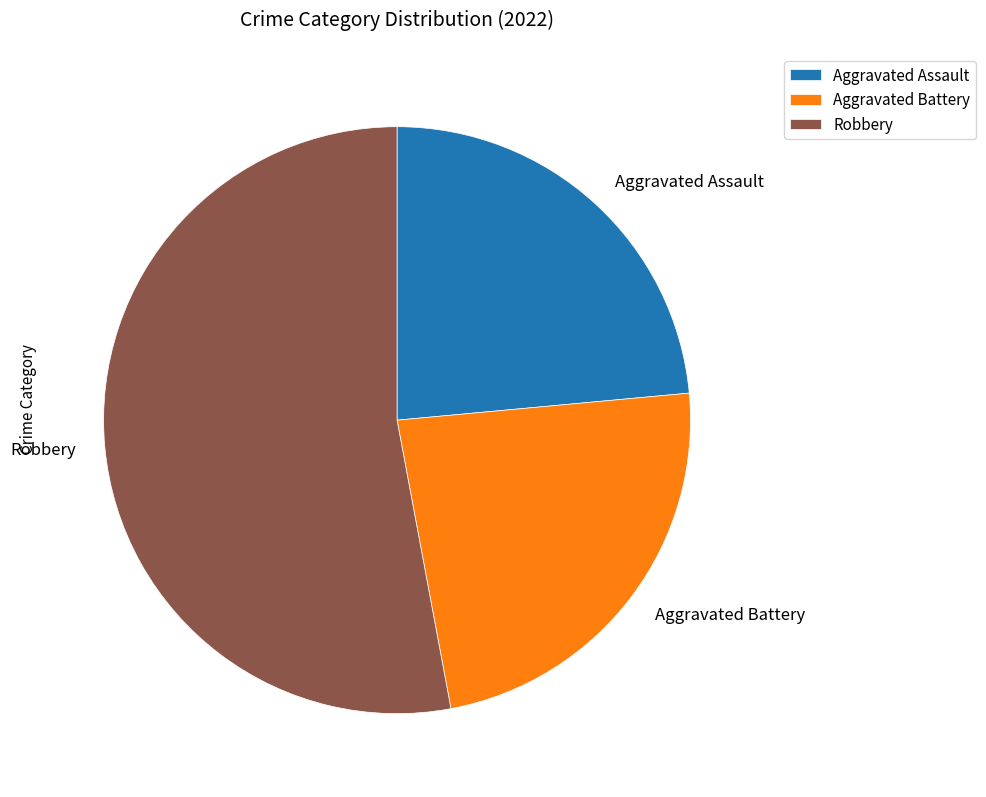

What is the ratio of the value at Robbery to the value at Aggravated Assault?

2.2